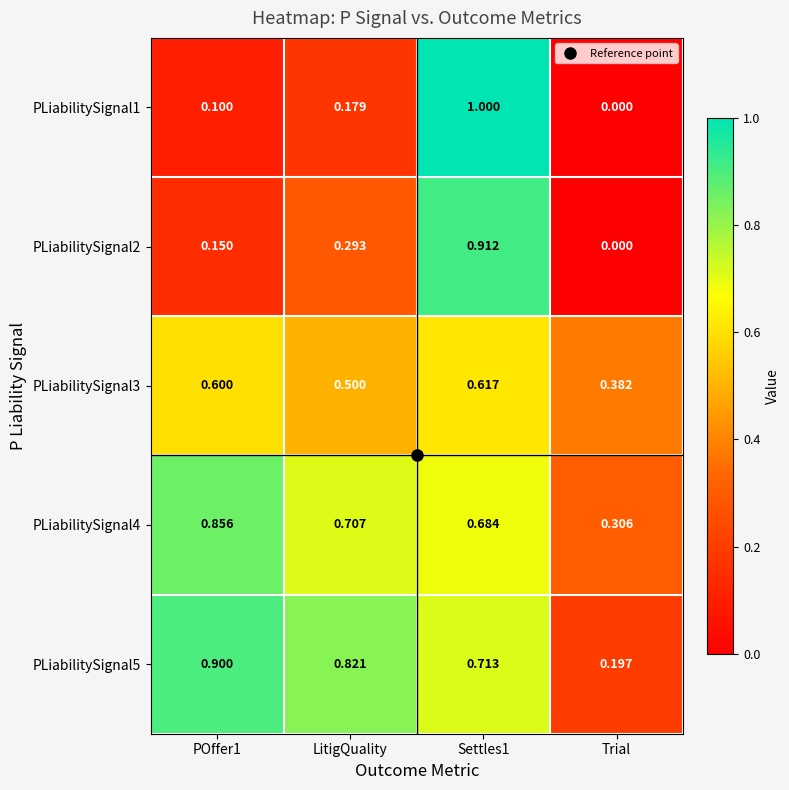

At which category does the chart reach its minimum across all series?

Trial